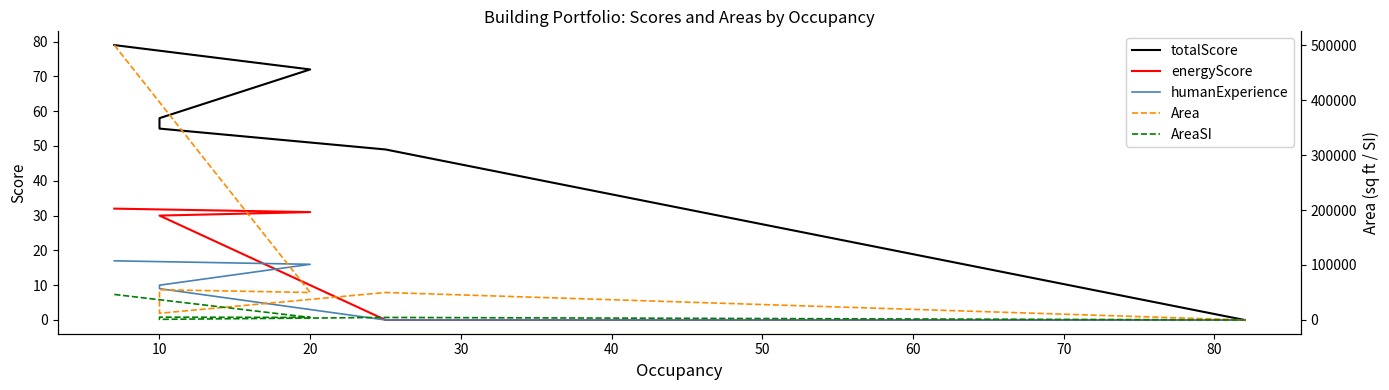

Which series has the largest total across all categories?

Area